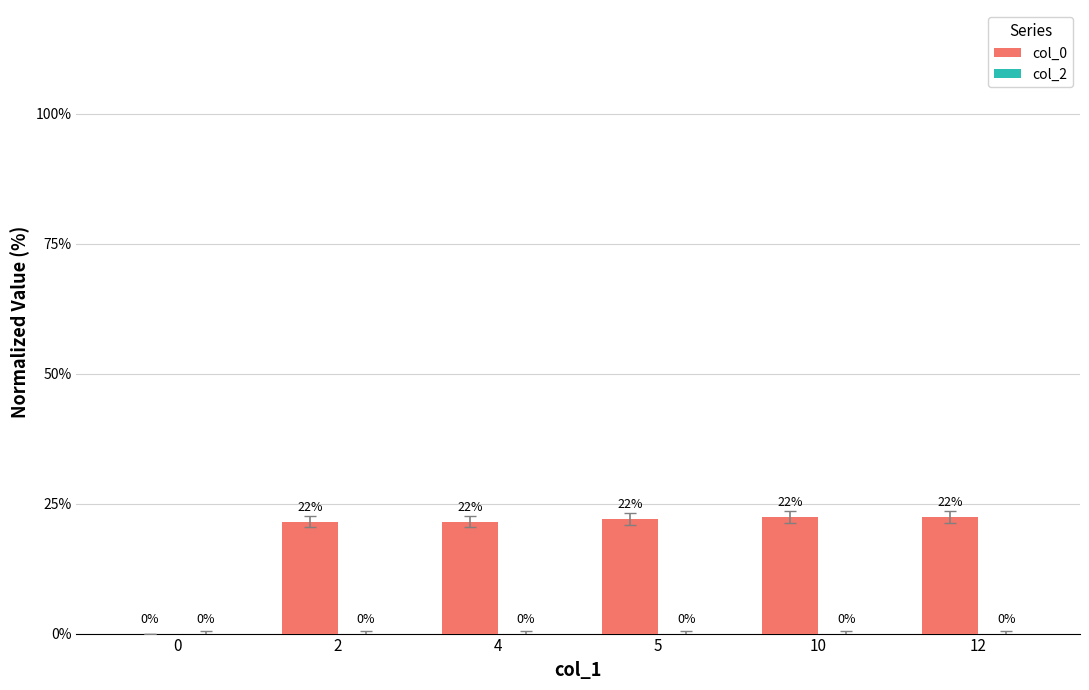

The chart shows a value of -7.7 at 0. True or false?

False